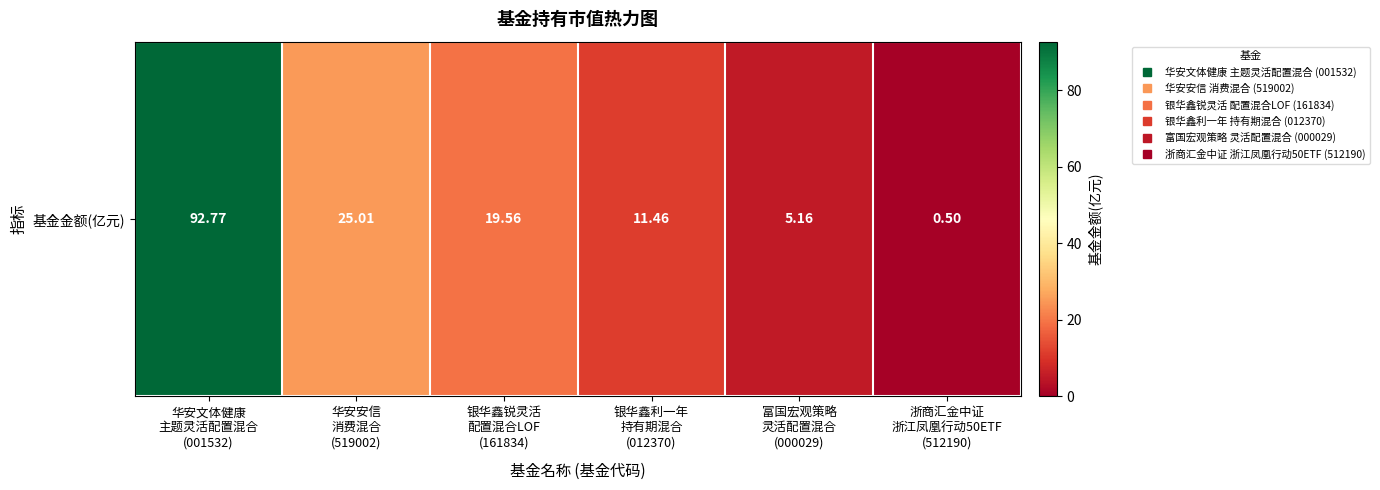

List the labels in order of value, smallest first.

浙商汇金中证
浙江凤凰行动50ETF
(512190), 富国宏观策略
灵活配置混合
(000029), 银华鑫利一年
持有期混合
(012370), 银华鑫锐灵活
配置混合LOF
(161834), 华安安信
消费混合
(519002), 华安文体健康
主题灵活配置混合
(001532)